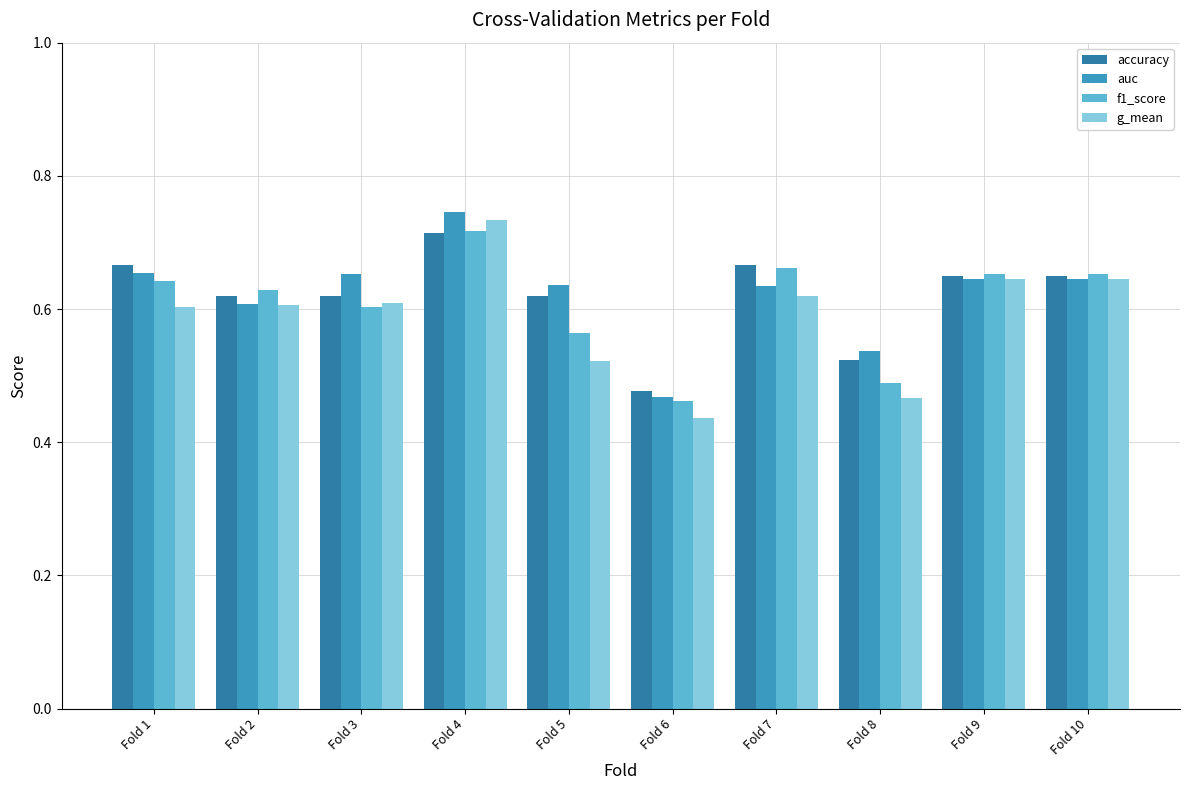

What is the maximum value shown in the chart?

0.7